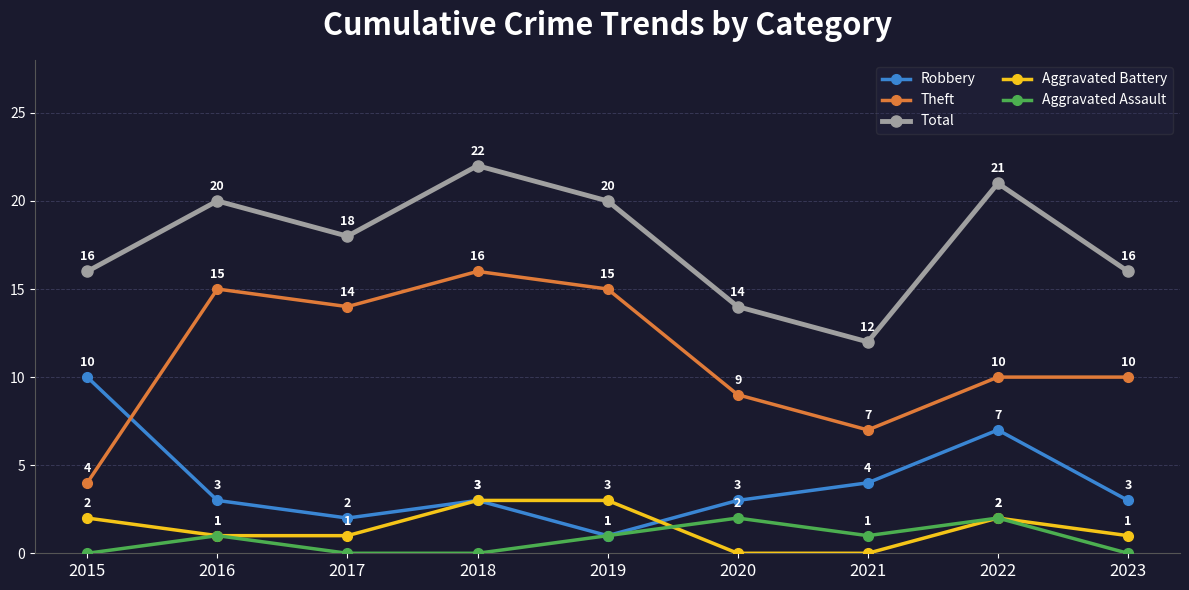

True or false: Aggravated Assault has more than 1 points higher than both neighbors.

True